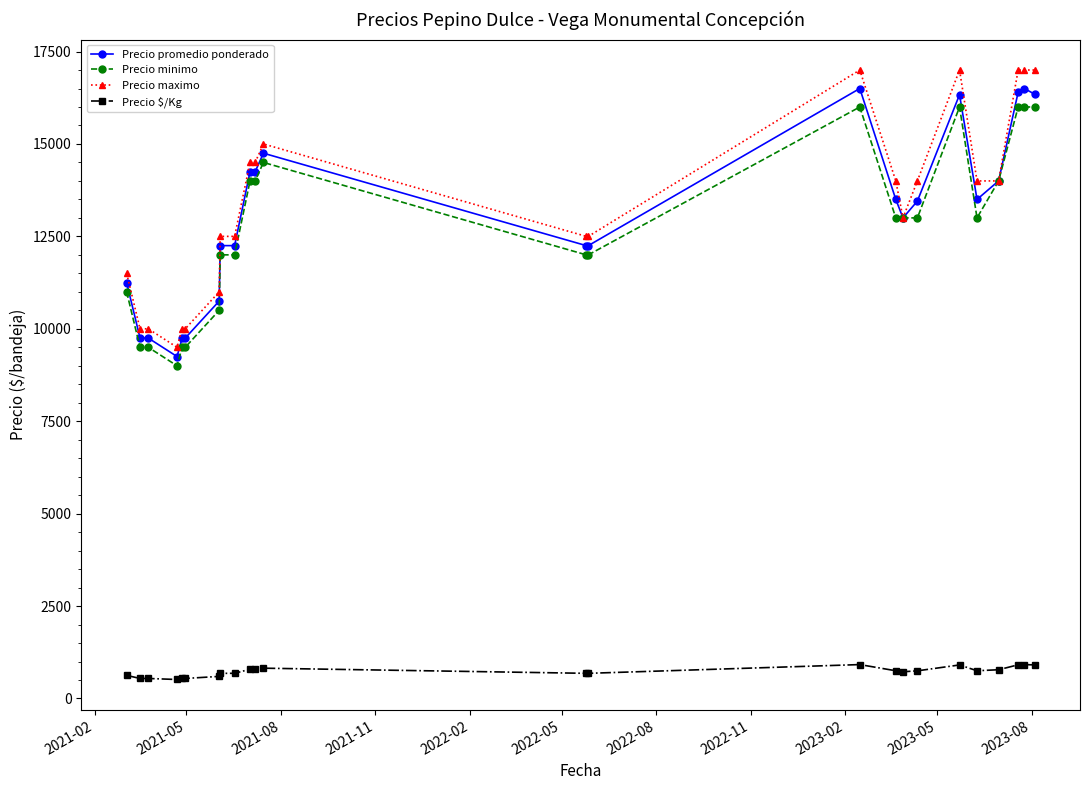

Which series has the largest total across all categories?

Precio maximo